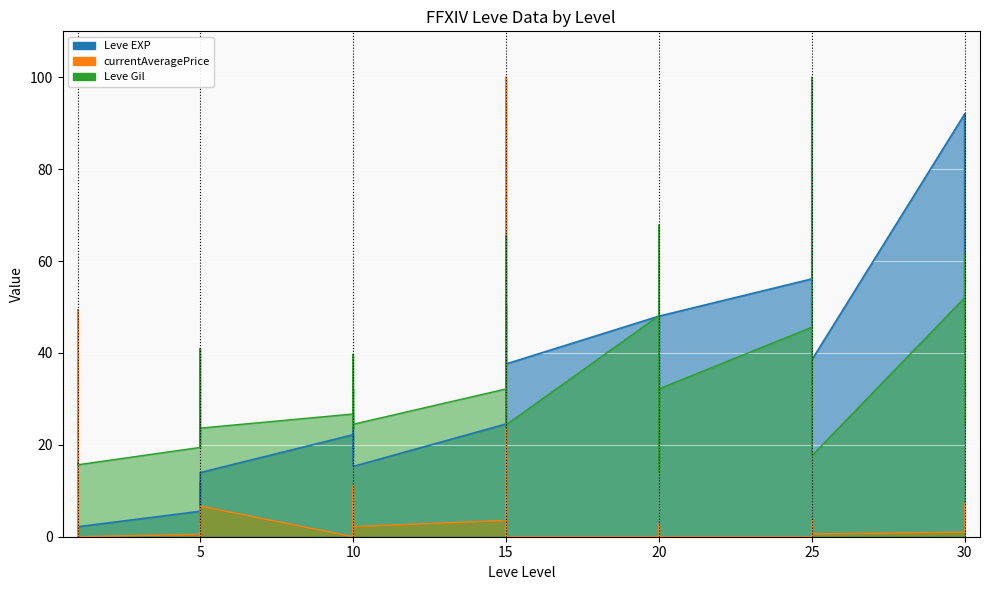

Which series has the largest total across all categories?

Leve EXP